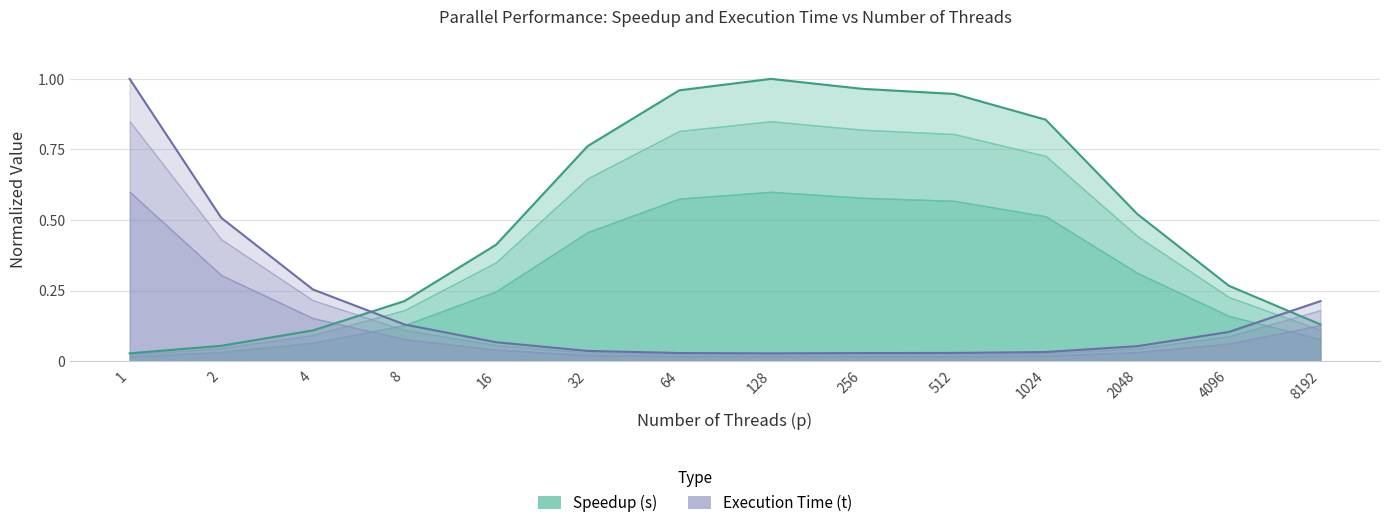

After their last crossing, which series has the higher values: Execution Time (t) or Speedup (s)?

Execution Time (t)